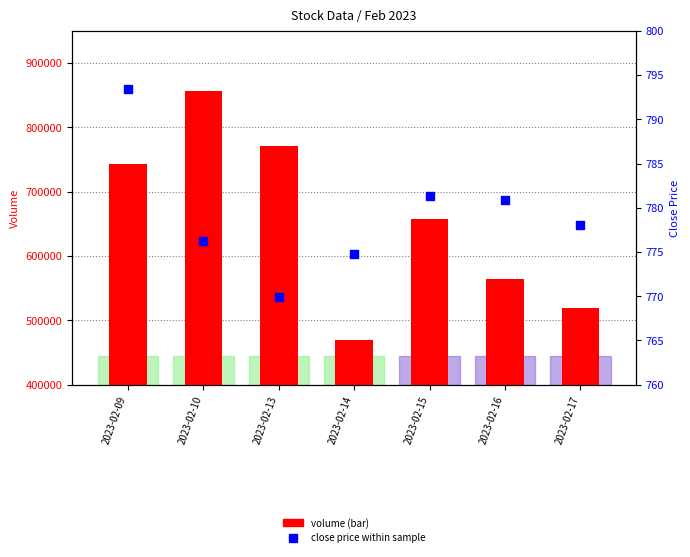

Is the value of volume at 2023-02-10 greater than the value of close price at 2023-02-17?

Yes